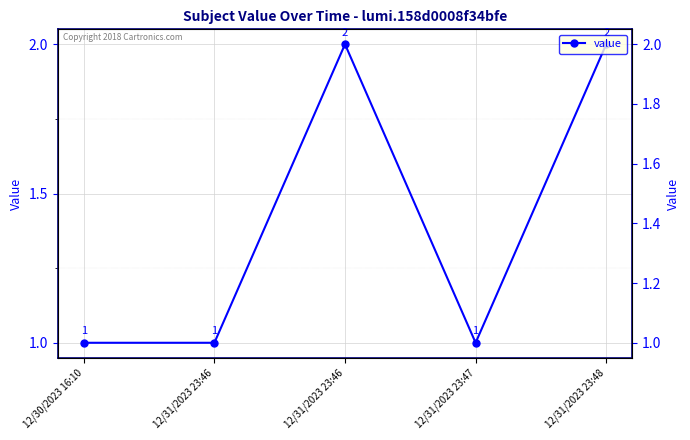

Approximately how many times larger is the value at 12/31/2023 23:46 compared to 12/31/2023 23:47?

1.0